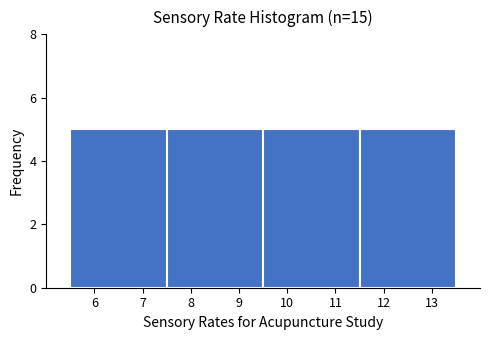

Reading left to right, transcribe this chart: for each bar, give the range it covers on the x-axis and its height. The values are not printed on the chart, so give them approximately, as read against the axis.

5.5 to 7.5: 5
7.5 to 9.5: 5
9.5 to 11.5: 5
11.5 to 13.5: 5